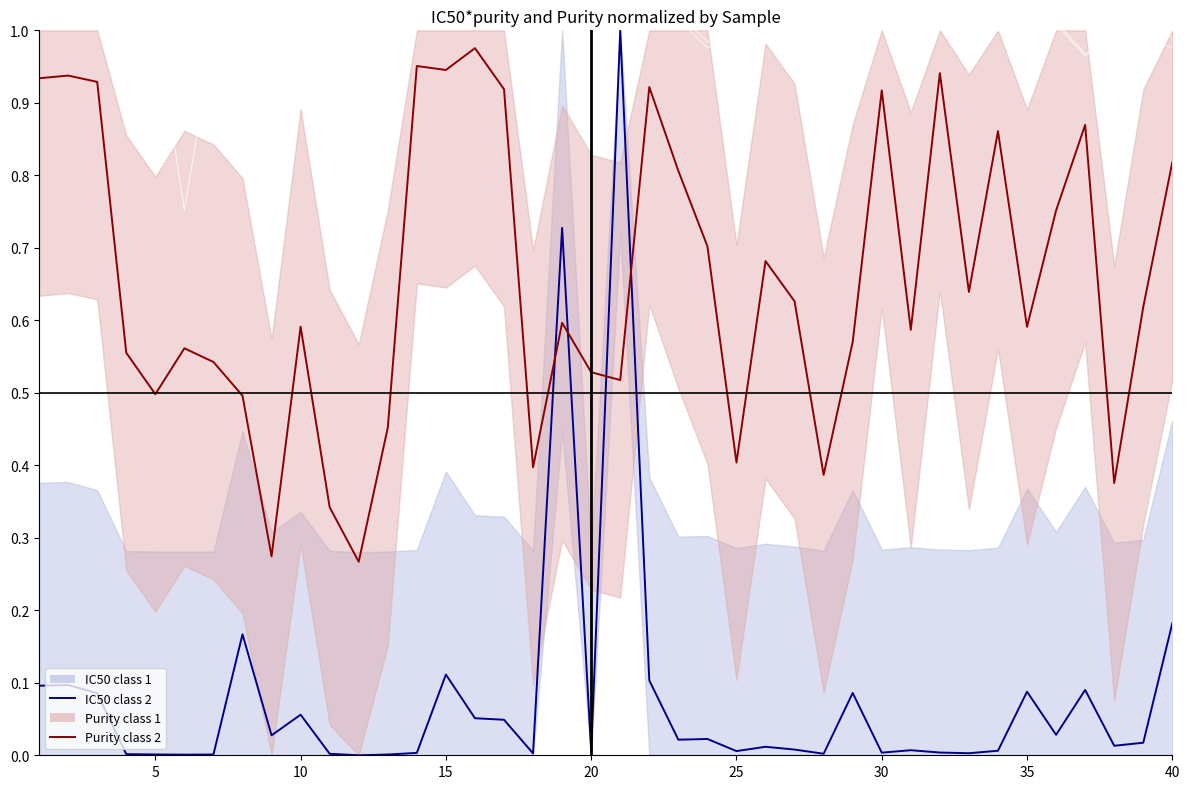

True or false: M2 has more than 1 points higher than both neighbors.

True